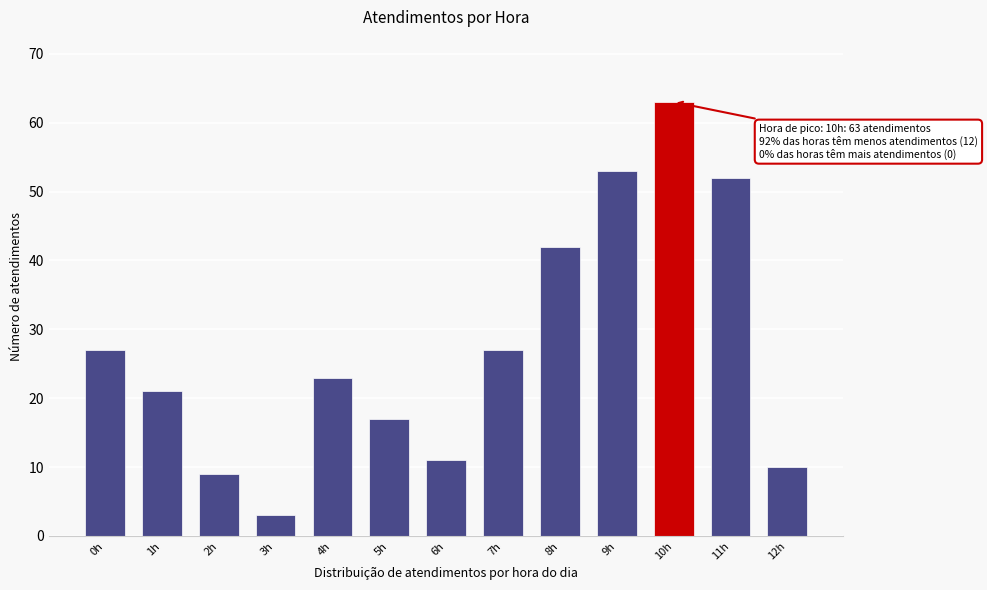

Reading left to right, list all the values displayed in this chart.

27	21	9	3	23	17	11	27	42	53	63	52	10